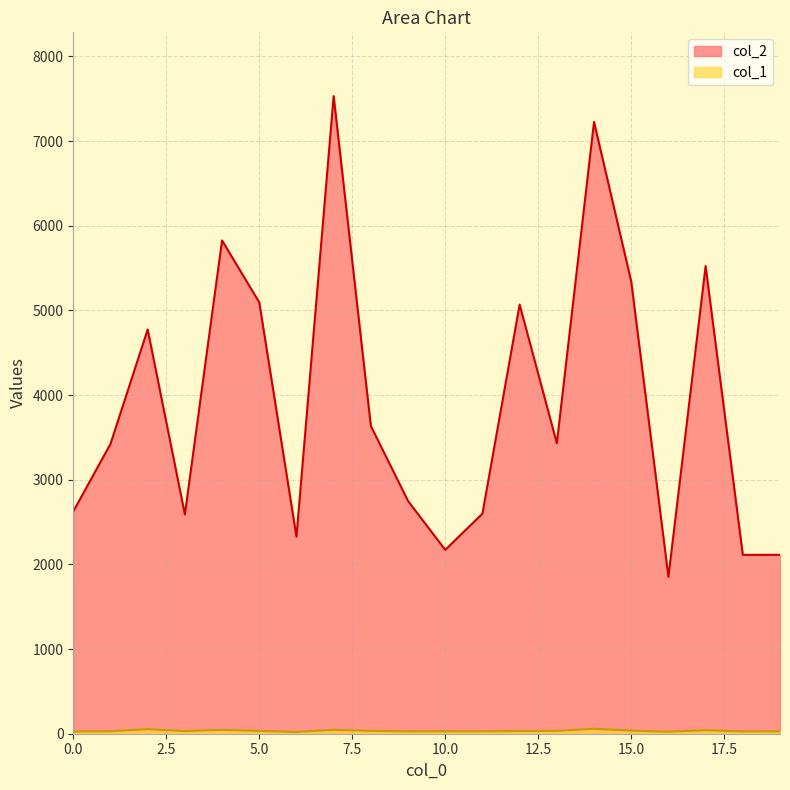

Reading left to right, extract all data points from this chart.

col_2: 2626	3423	4775	2590	5827	5095	2328	7532	3635	2749	2172	2600	5069	3431	7227	5342	1853	5524	2113	2113
col_1: 27	29	54	31	46	33	21	46	34	28	29	28	32	33	59	36	24	41	27	28